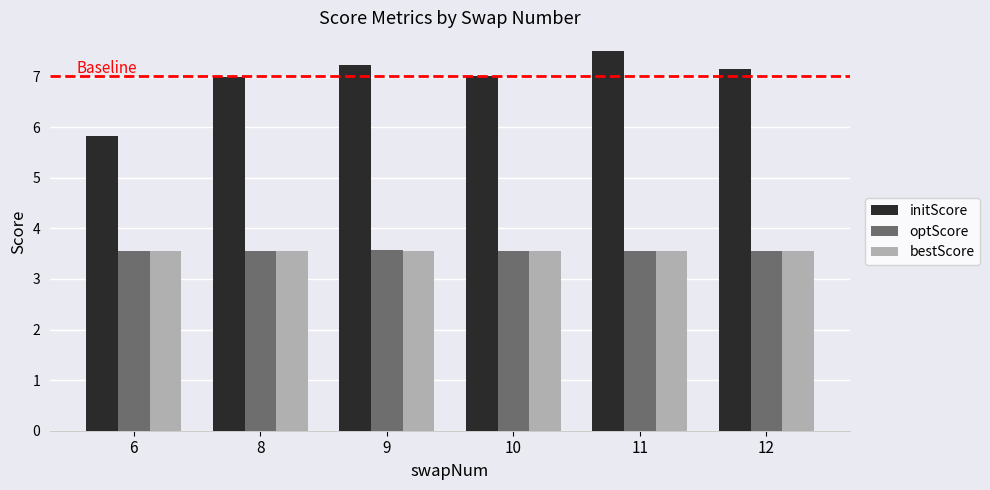

What is the value of the bestScore bar at the 5th from the left?

3.5